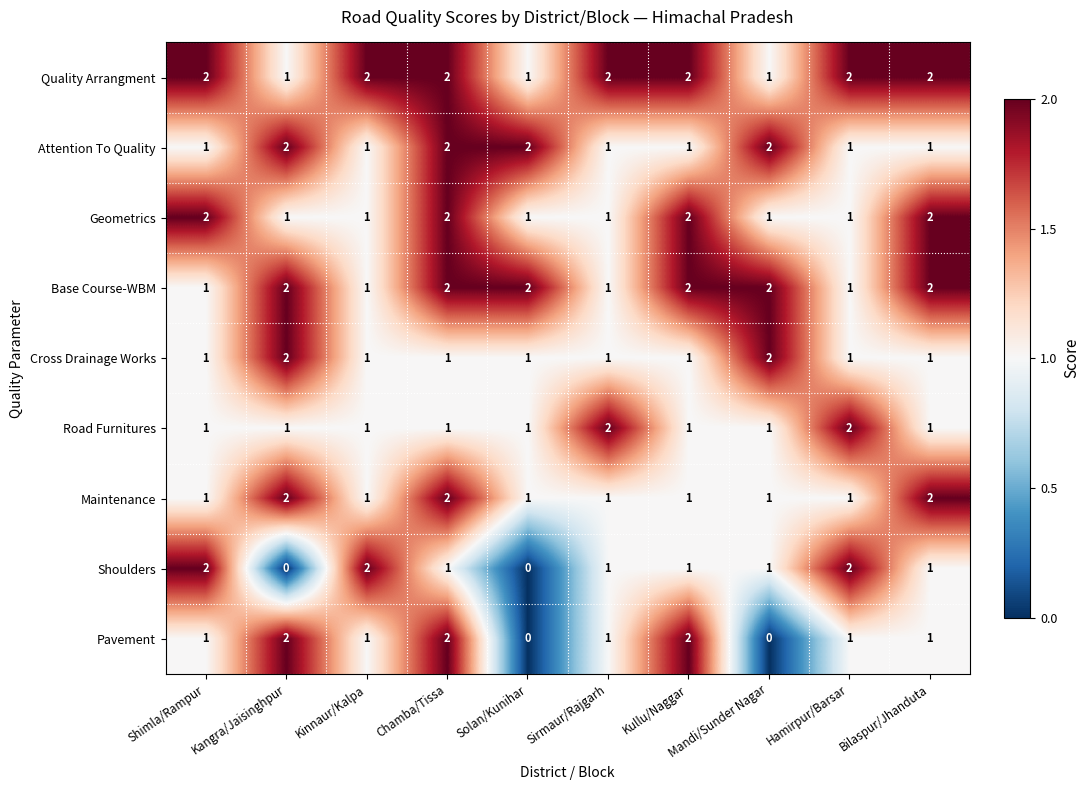

How many data points in Quality Arrangment are less than 2?

3